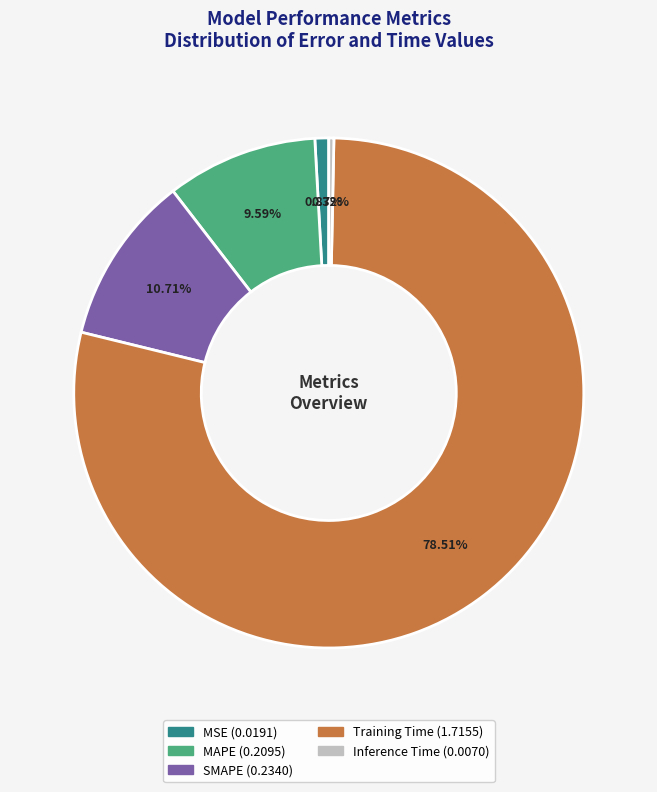

How much of the chart is everything except Training Time?

21.5%